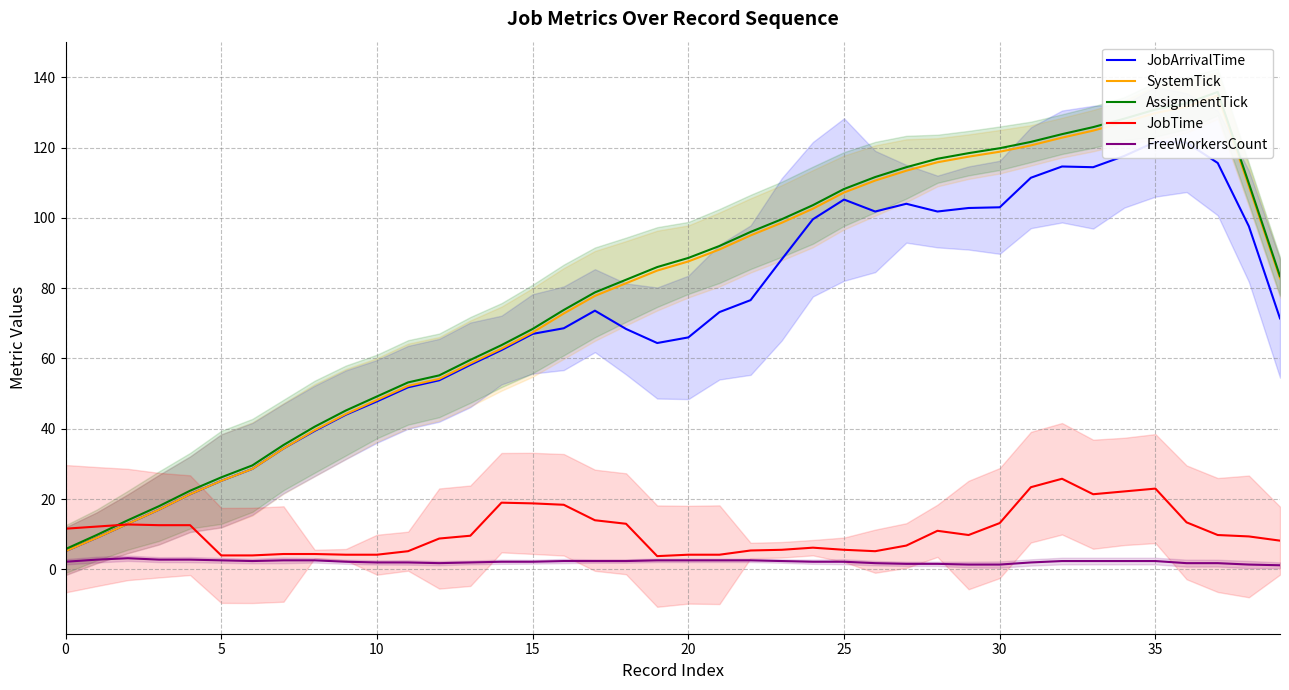

Rank the series by their maximum value, from lowest to highest.

FreeWorkersCount, JobTime, JobArrivalTime, SystemTick, AssignmentTick